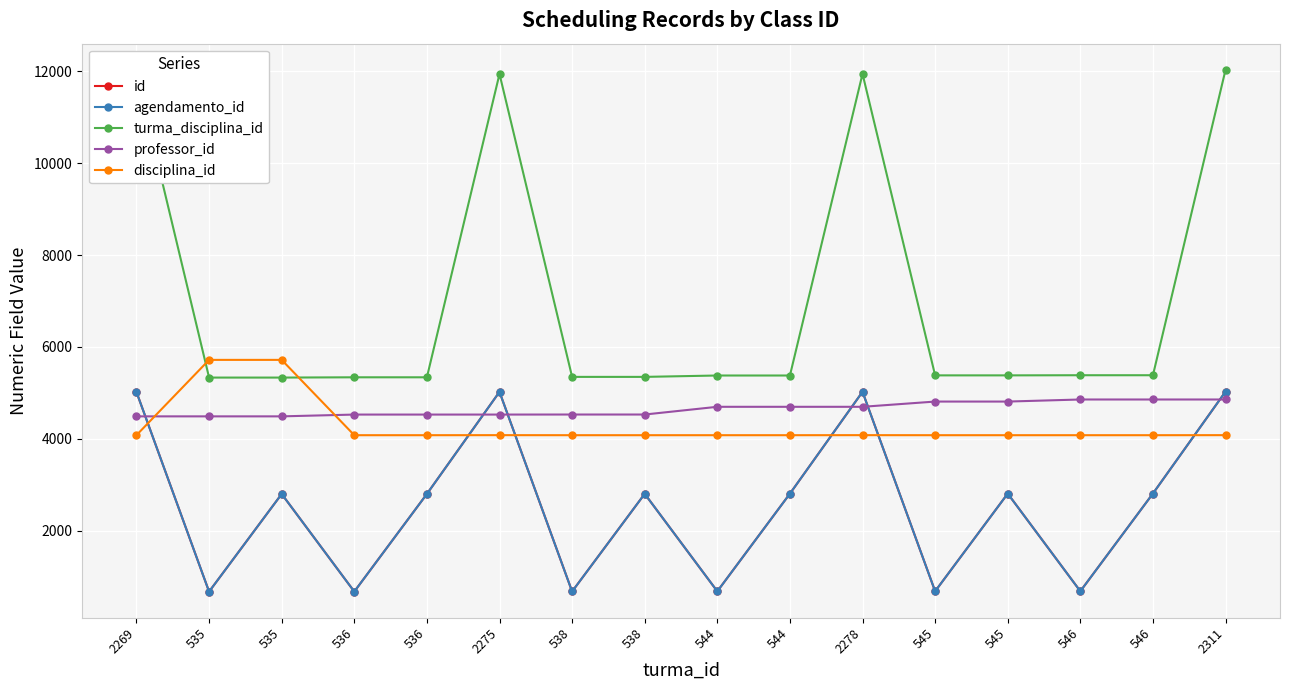

Is this an area chart (filled region under the line)?

No